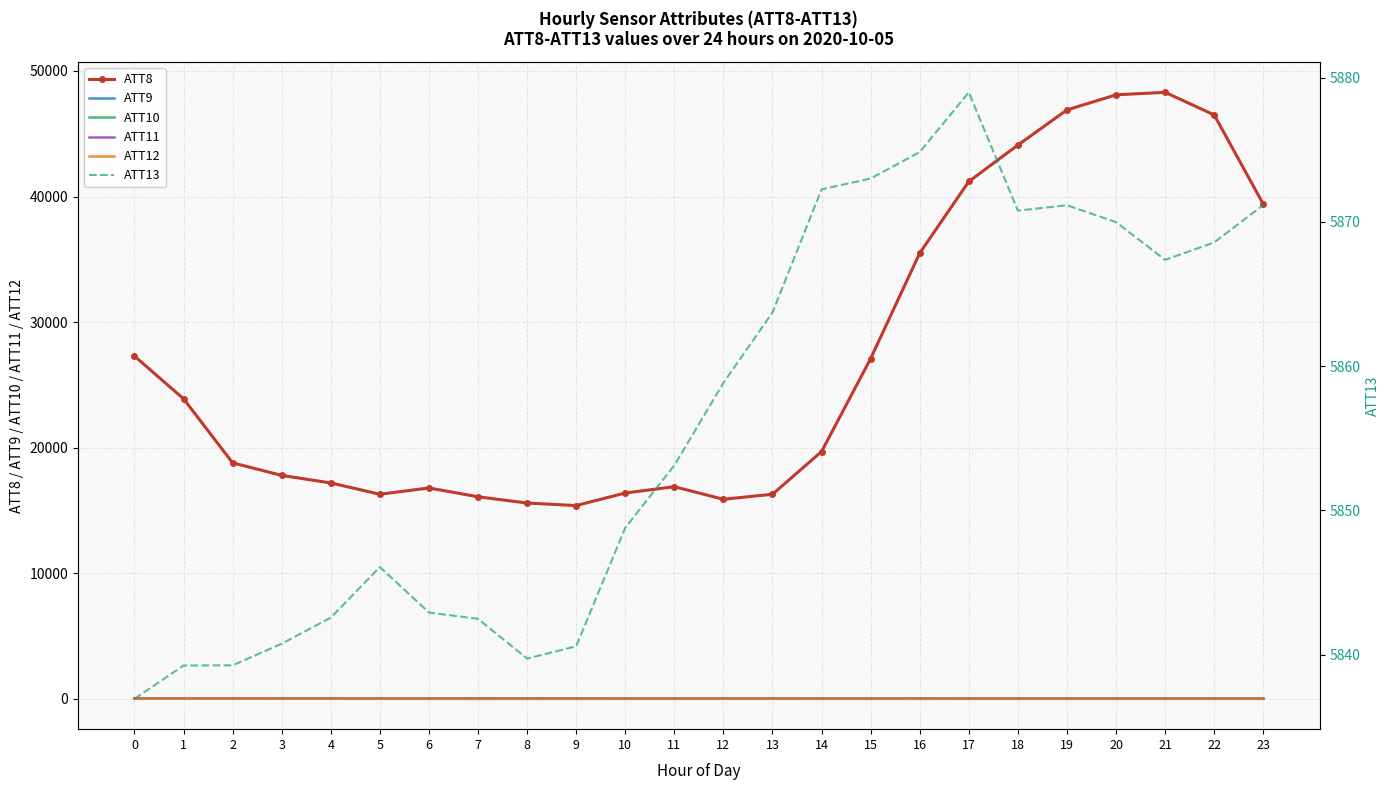

How many lines are shown in the chart?

6